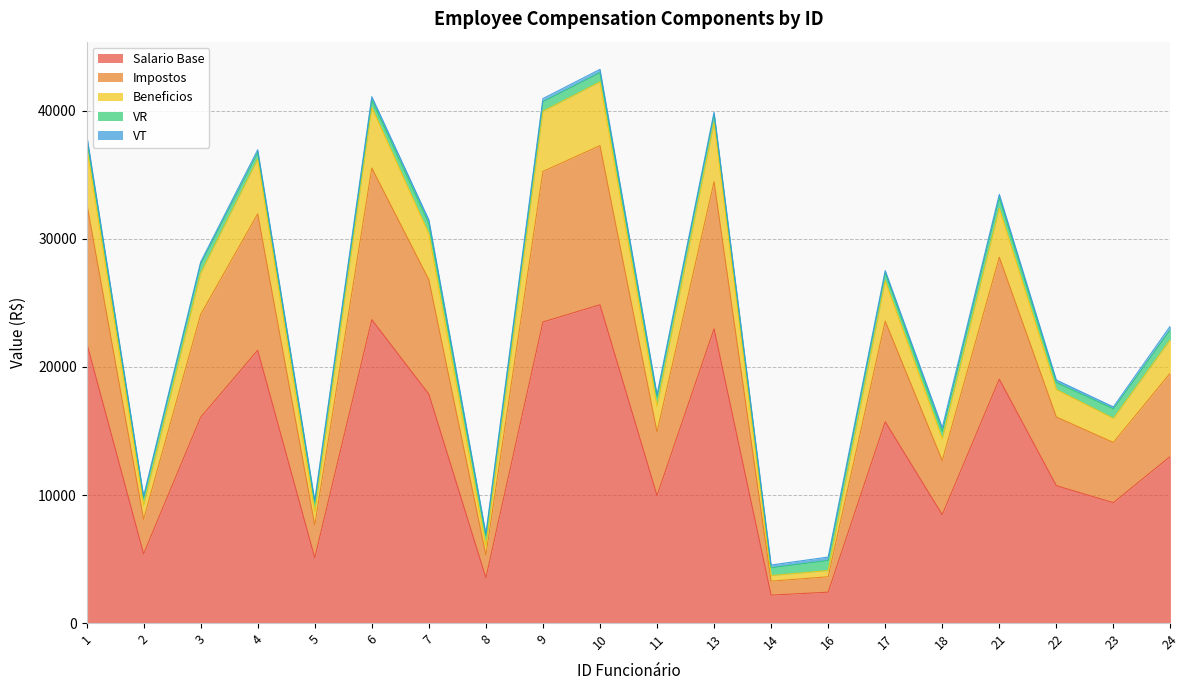

What is the approximate value of Salario Base at 3?

16066.0